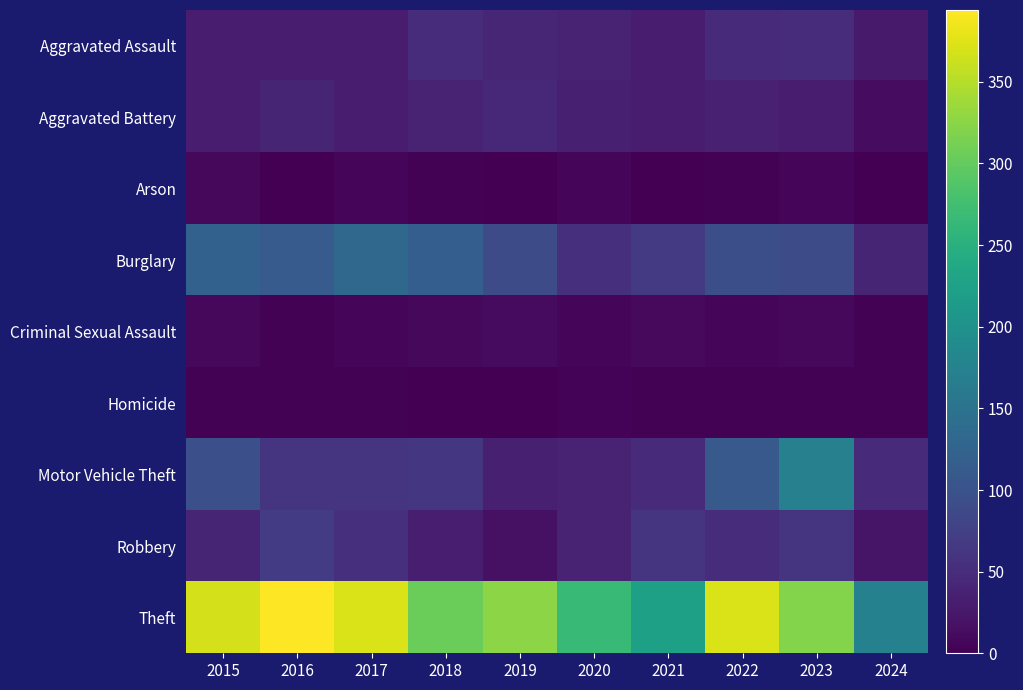

At how many categories does at least one series exceed 59?

10